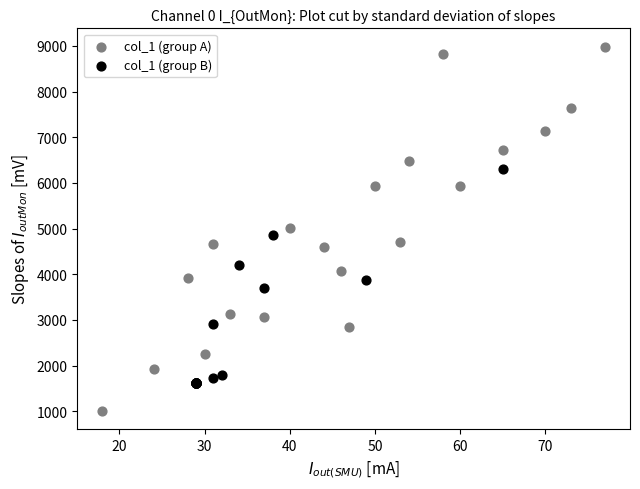

Which series reaches the minimum Y coordinate?

col_1 (group A)